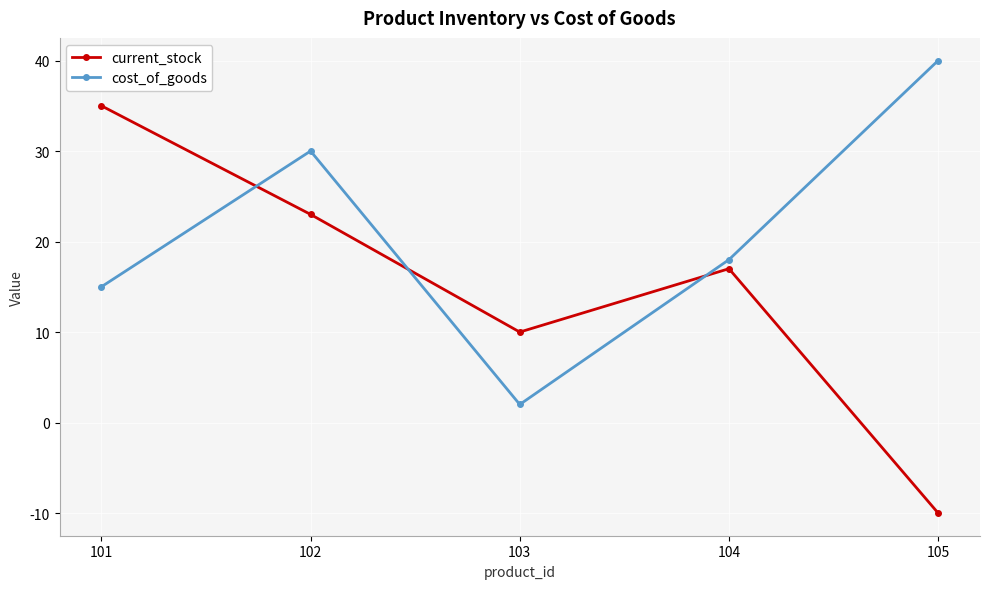

How many positive values does the current_stock series have?

4